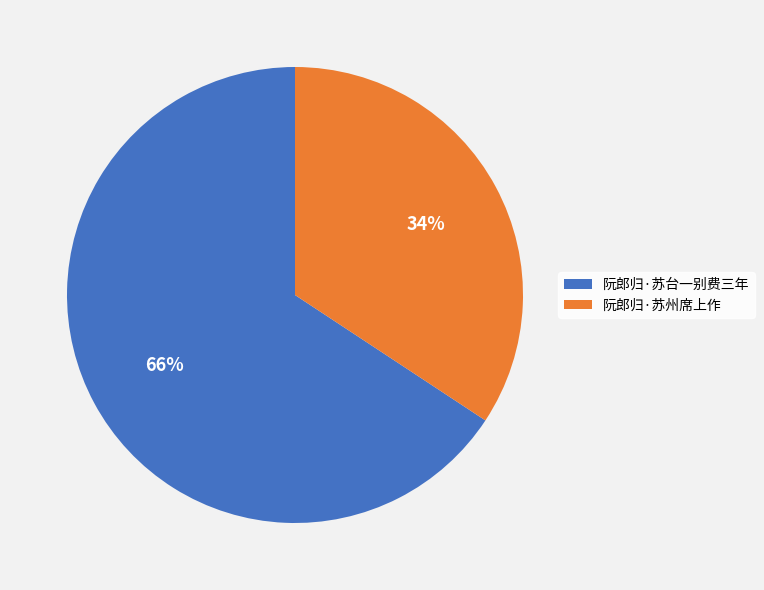

Is the sum of 阮郎归·苏州席上作 and 阮郎归·苏台一别费三年 greater than half?

Yes